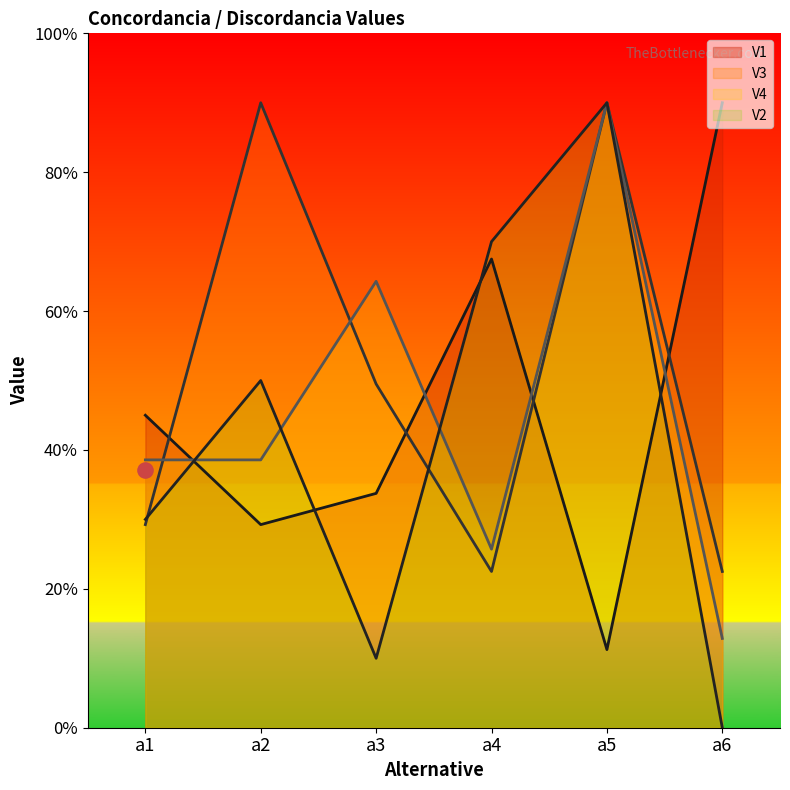

Which series contains the highest Y value?

V1